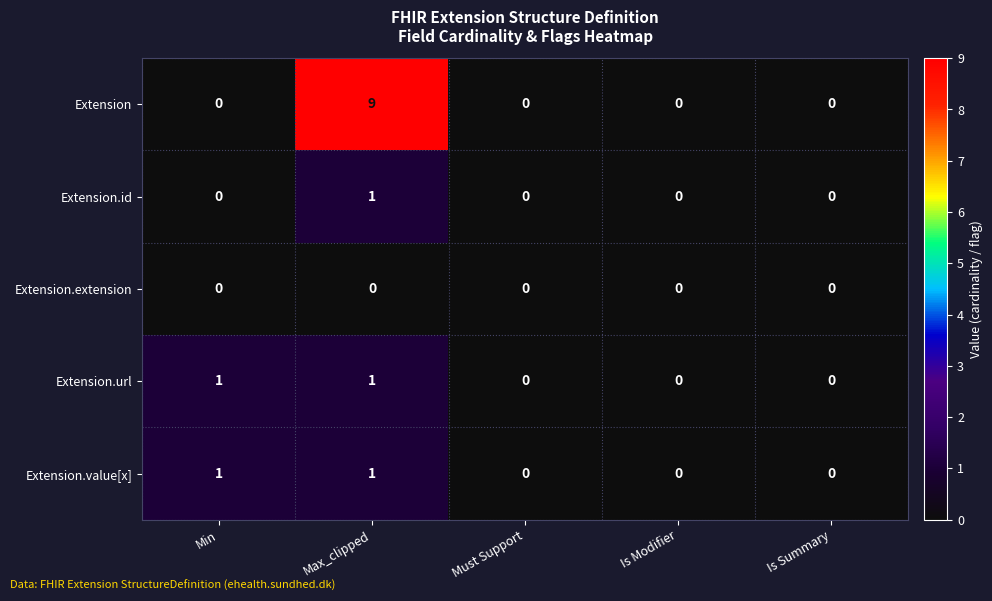

Which series changed the most between Max_clipped and Is Modifier?

Extension